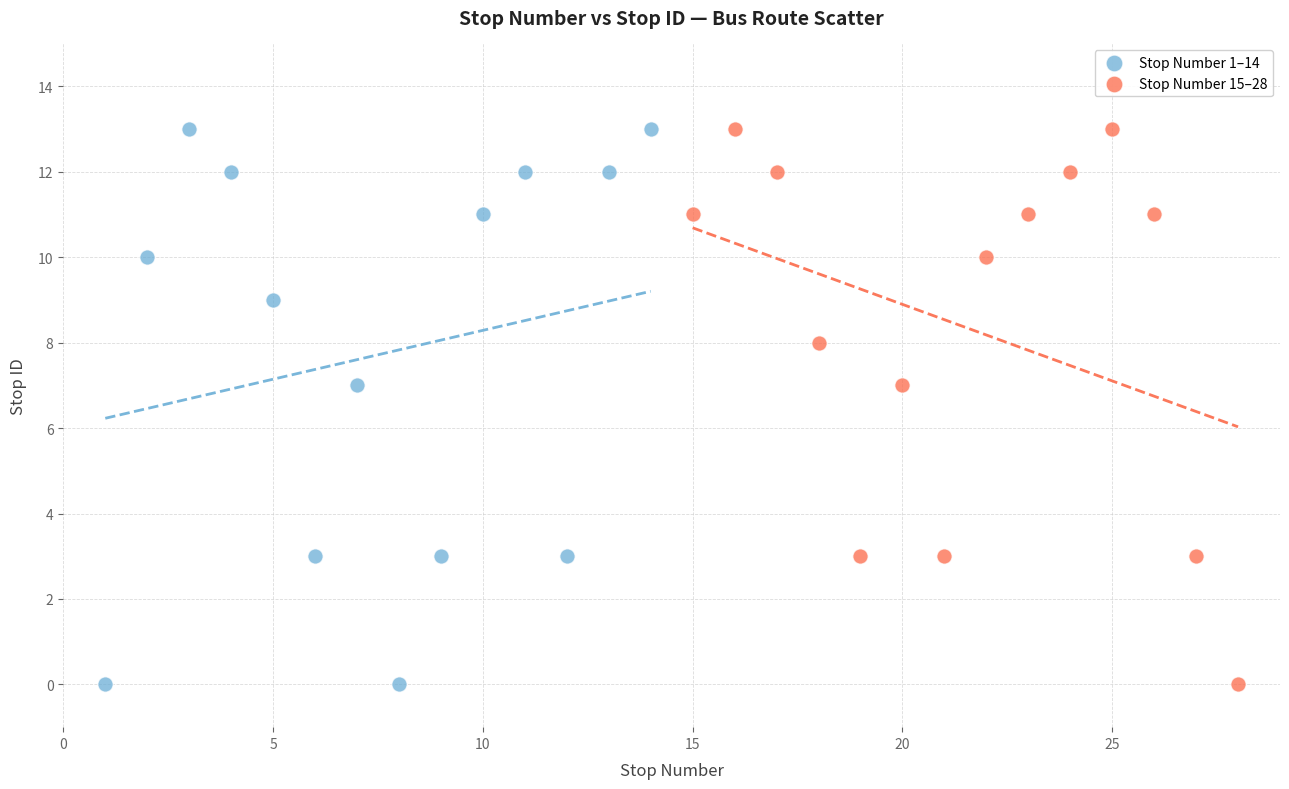

What are all the series names shown in the legend?

Stop Number 1–14, Stop Number 15–28